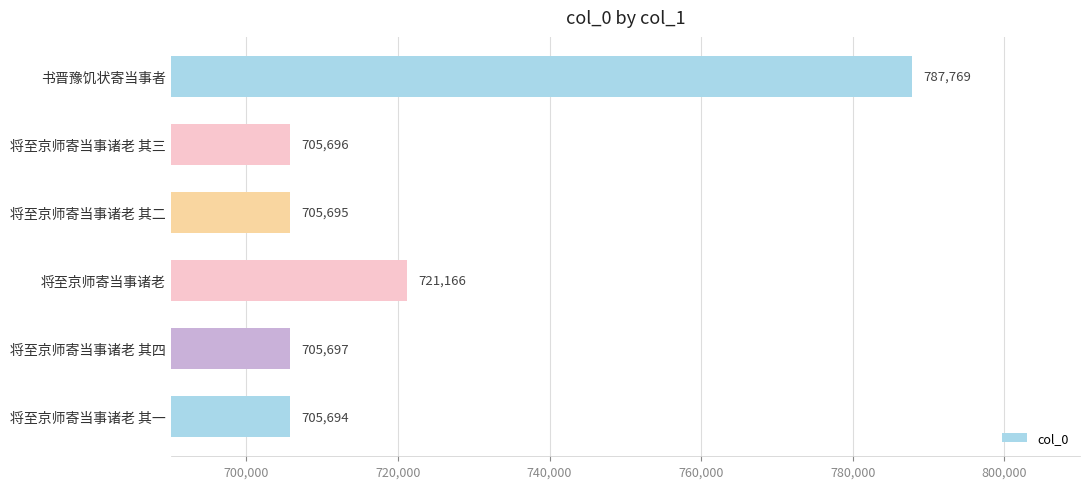

Reading top to bottom, list all the values displayed in this chart.

书晋豫饥状寄当事者=787769	将至京师寄当事诸老 其三=705696	将至京师寄当事诸老 其二=705695	将至京师寄当事诸老=721166	将至京师寄当事诸老 其四=705697	将至京师寄当事诸老 其一=705694